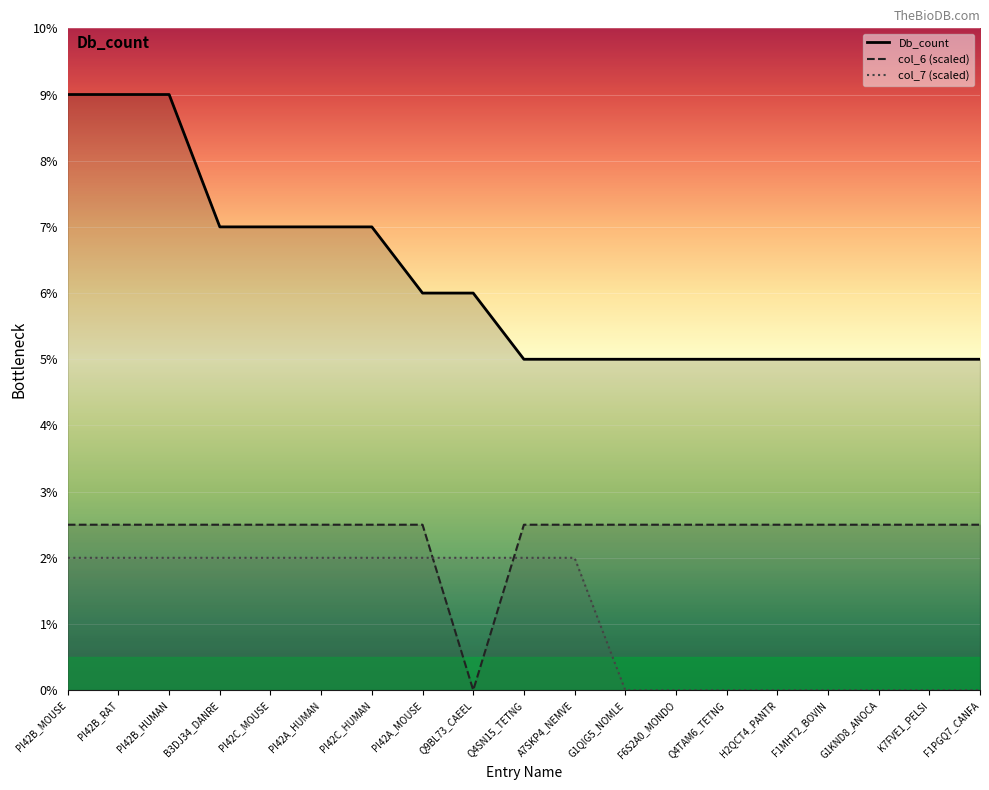

Does the chart display data point markers on the line(s)?

No